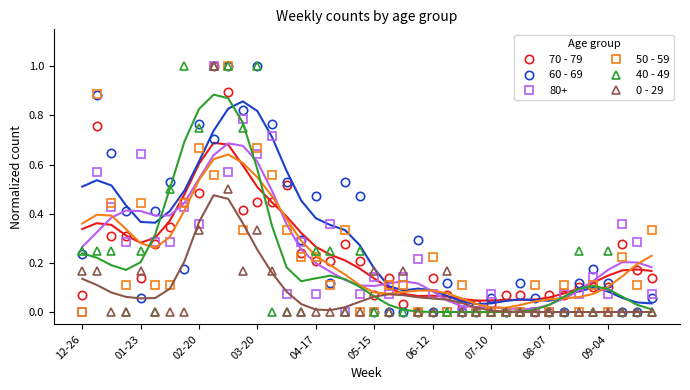

What is the difference between the 50 - 59 values at 19 and 39?

0.3